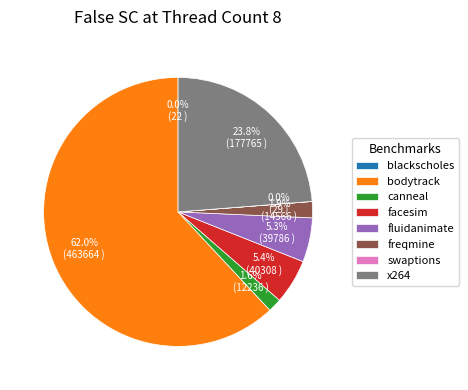

Which slice is the largest?

bodytrack